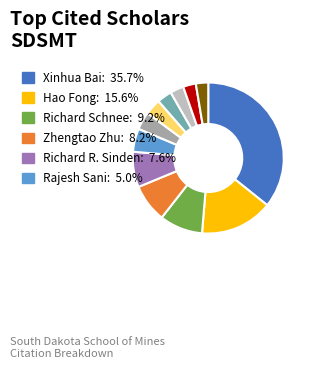

Is there any slice that represents more than half of the pie?

No